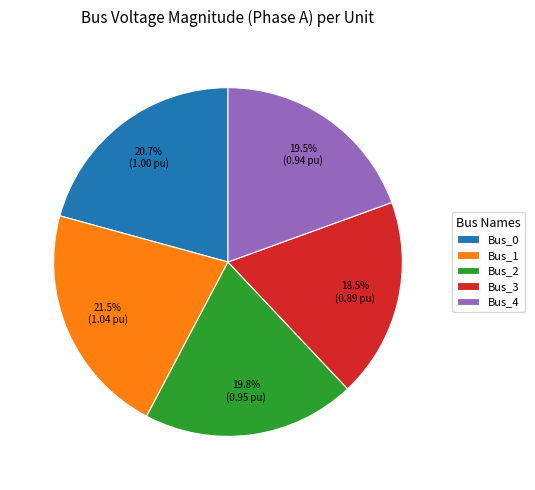

Which slice is the smallest?

Bus_3